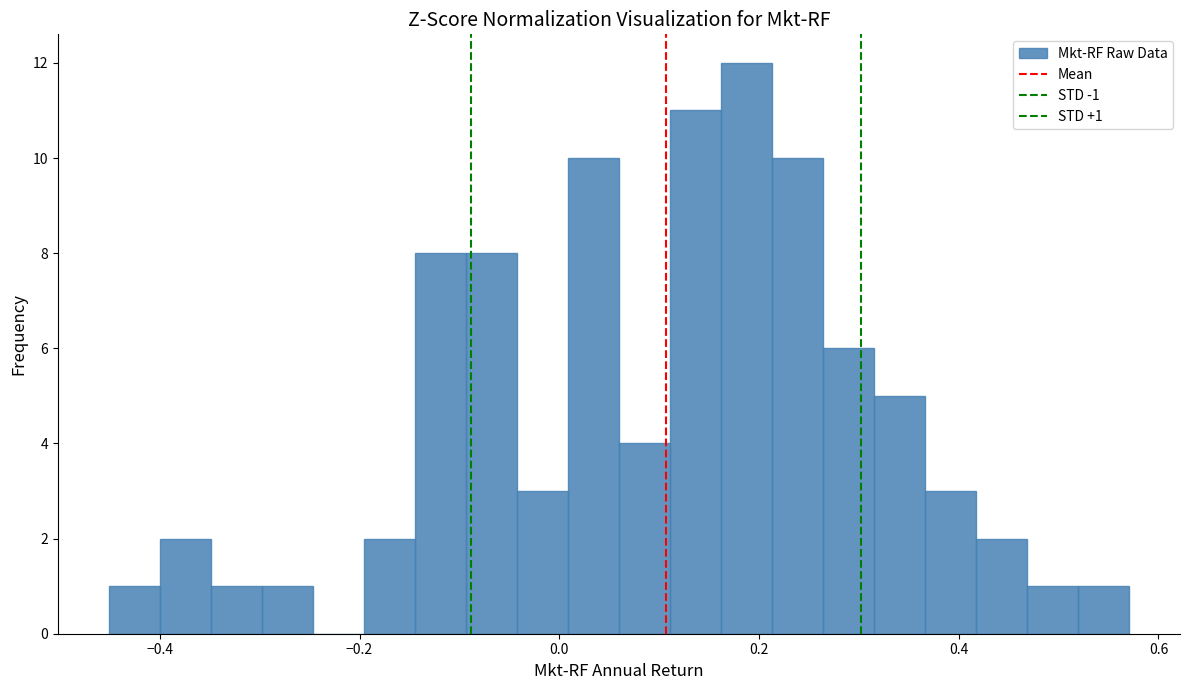

Read against the x-axis, roughly where is the centre of the tallest bar?

0.18